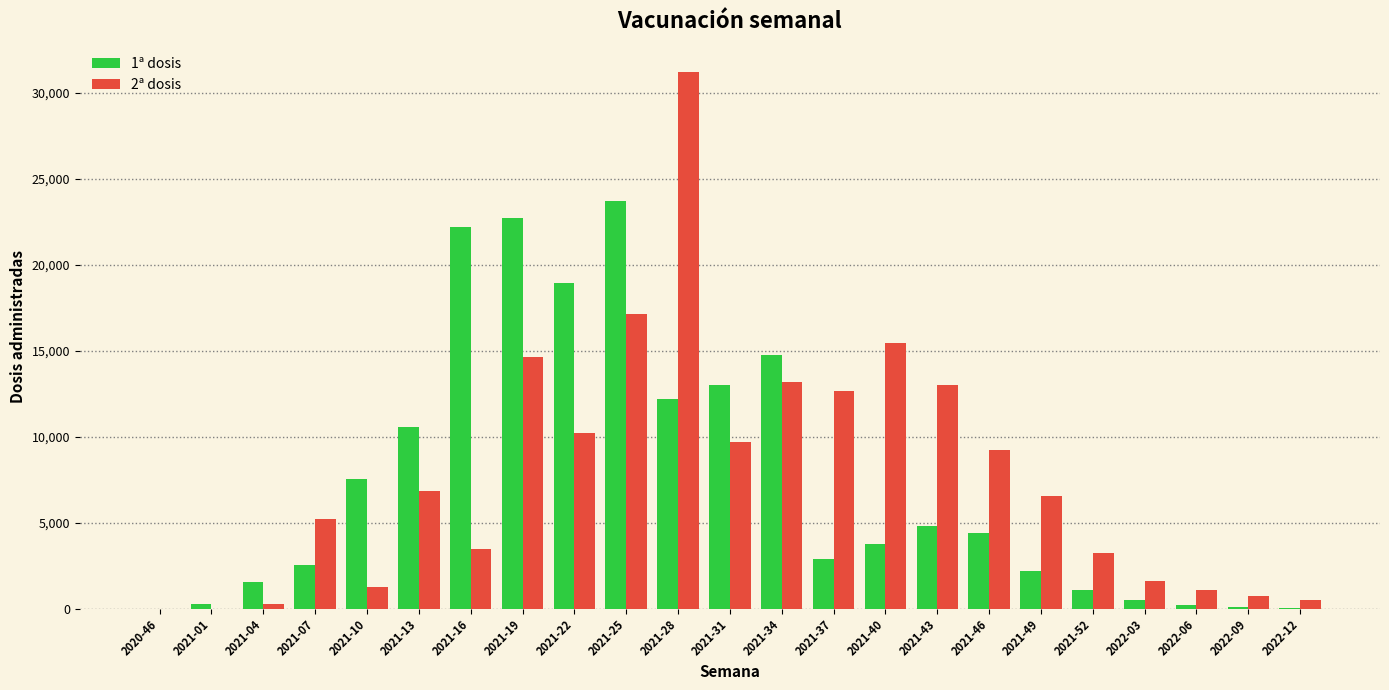

The 1ª dosis series shows 3775 at 2021-40. True or false?

True